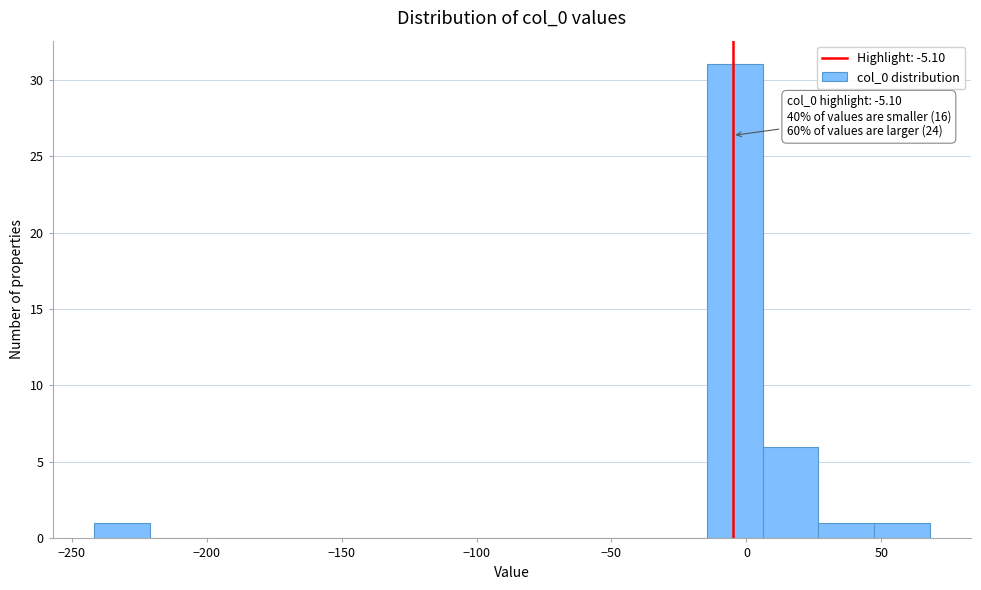

Over which range of the x-axis is the bar tallest?

-15 to 5